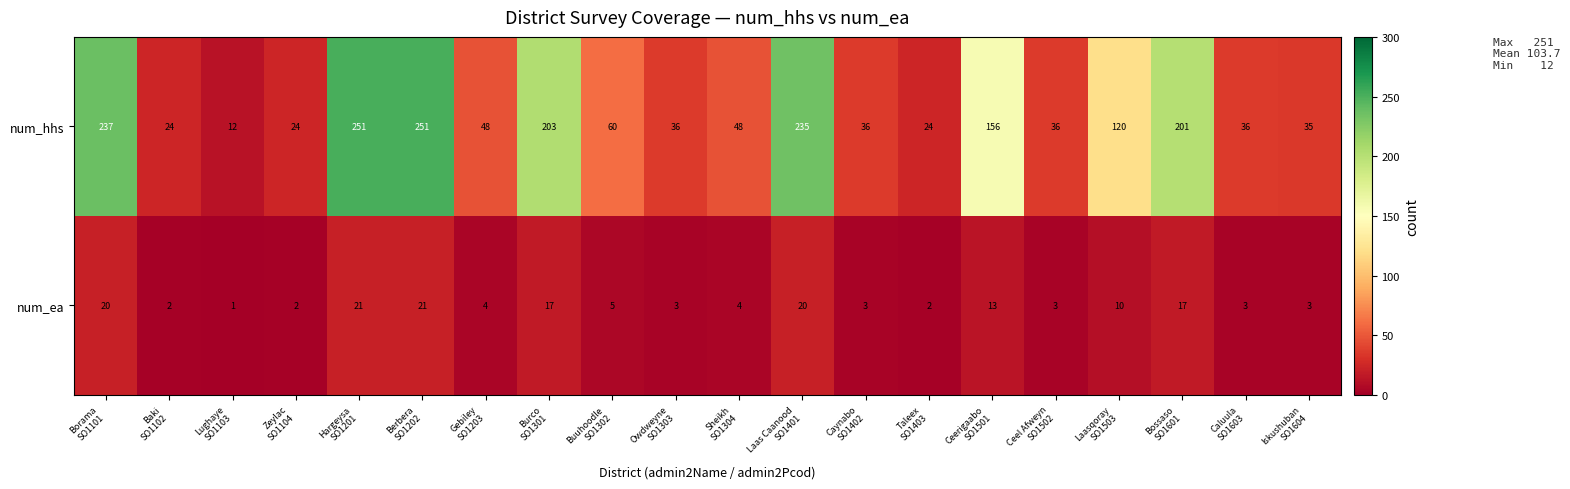

At how many categories does at least one series exceed 40?

11